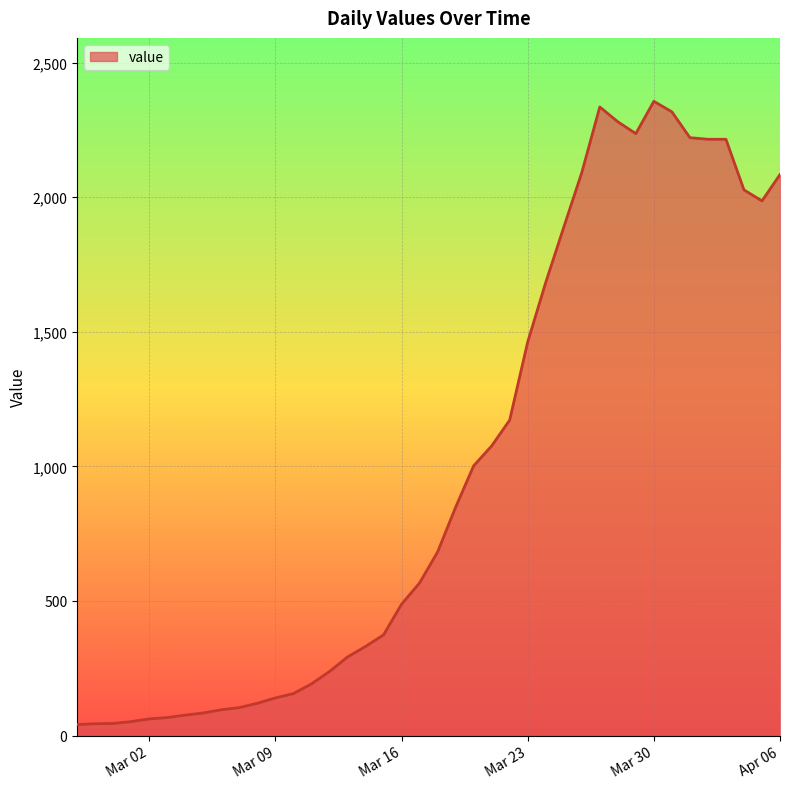

What is the difference between the maximum and second lowest values?

2312